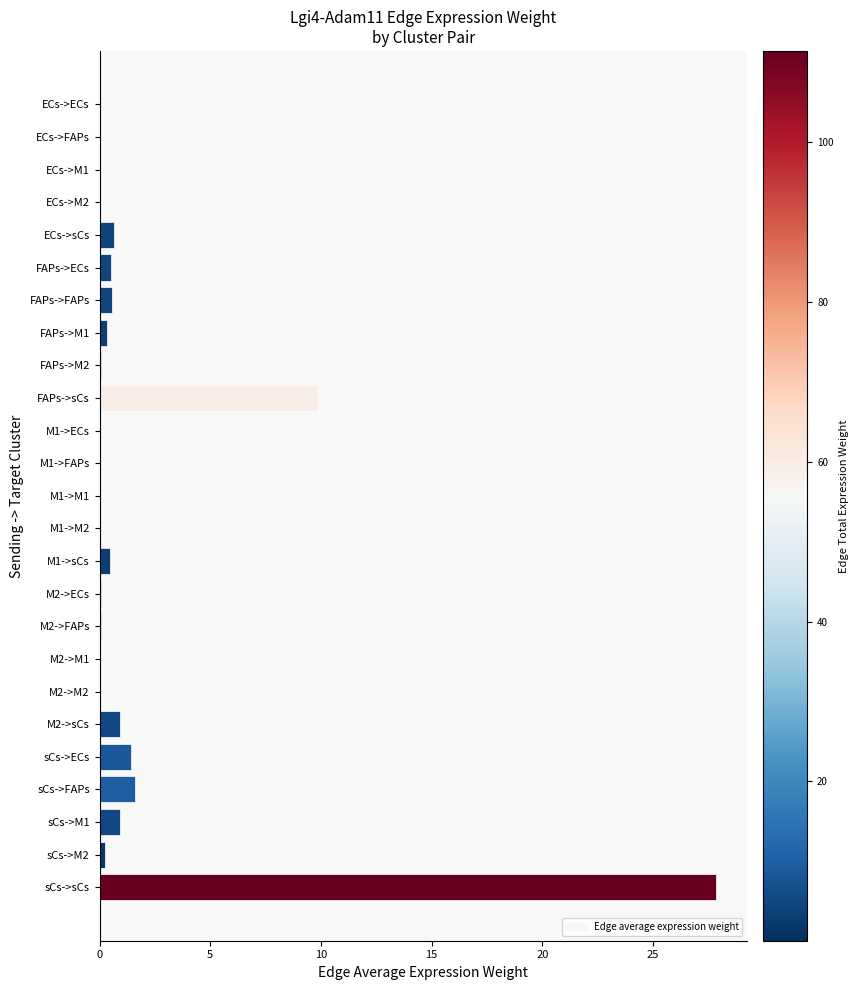

What is the change in value from M1->M2 to sCs->M2?

+0.2